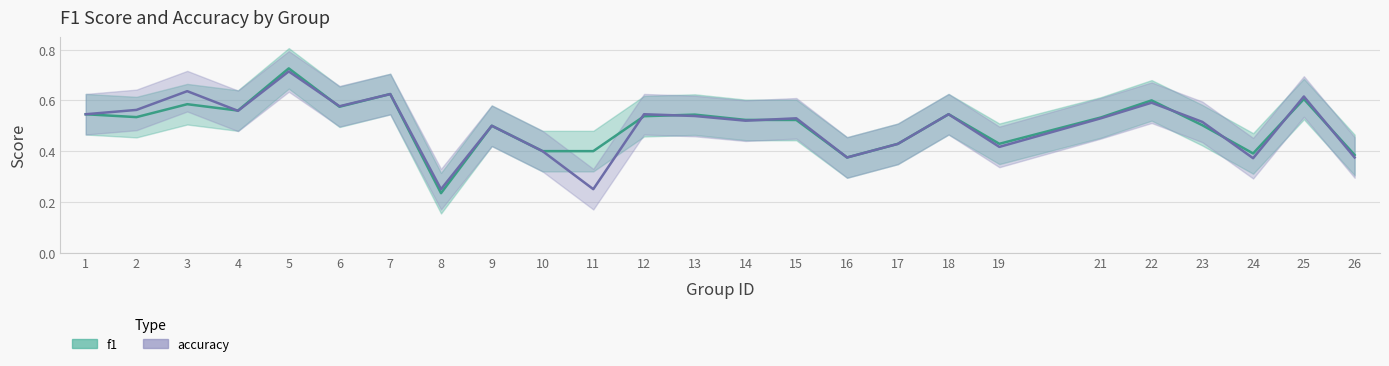

What is the sum of all accuracy values?

12.5